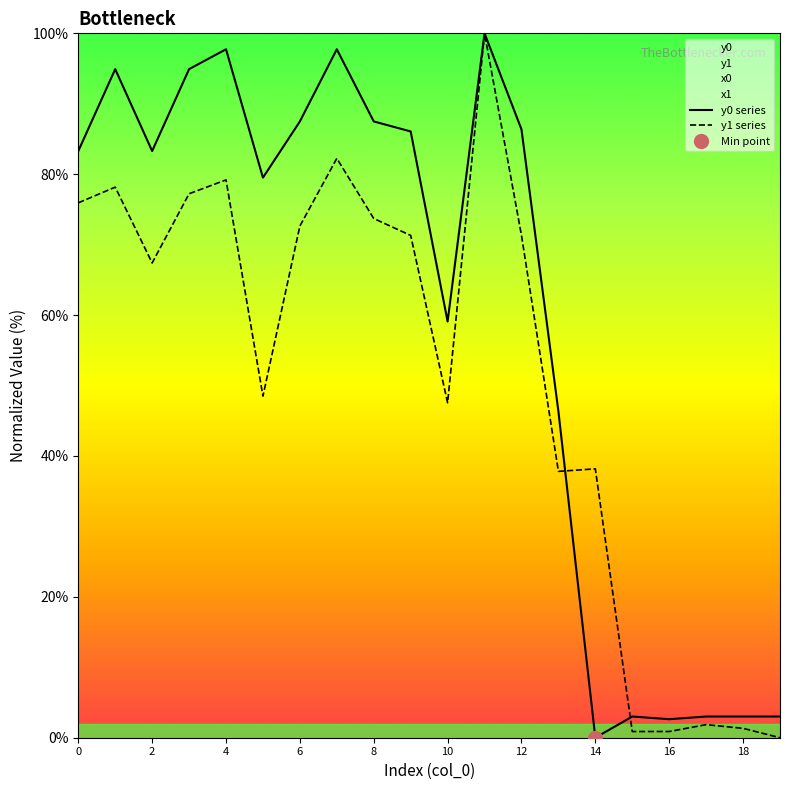

How many lines are shown in the chart?

2